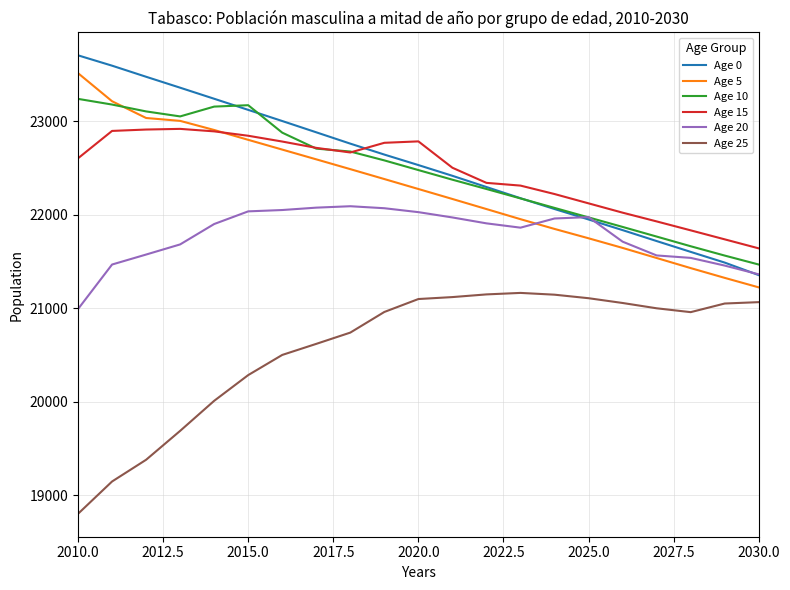

True or false: Age 25 and Age 5 cross at least once.

False